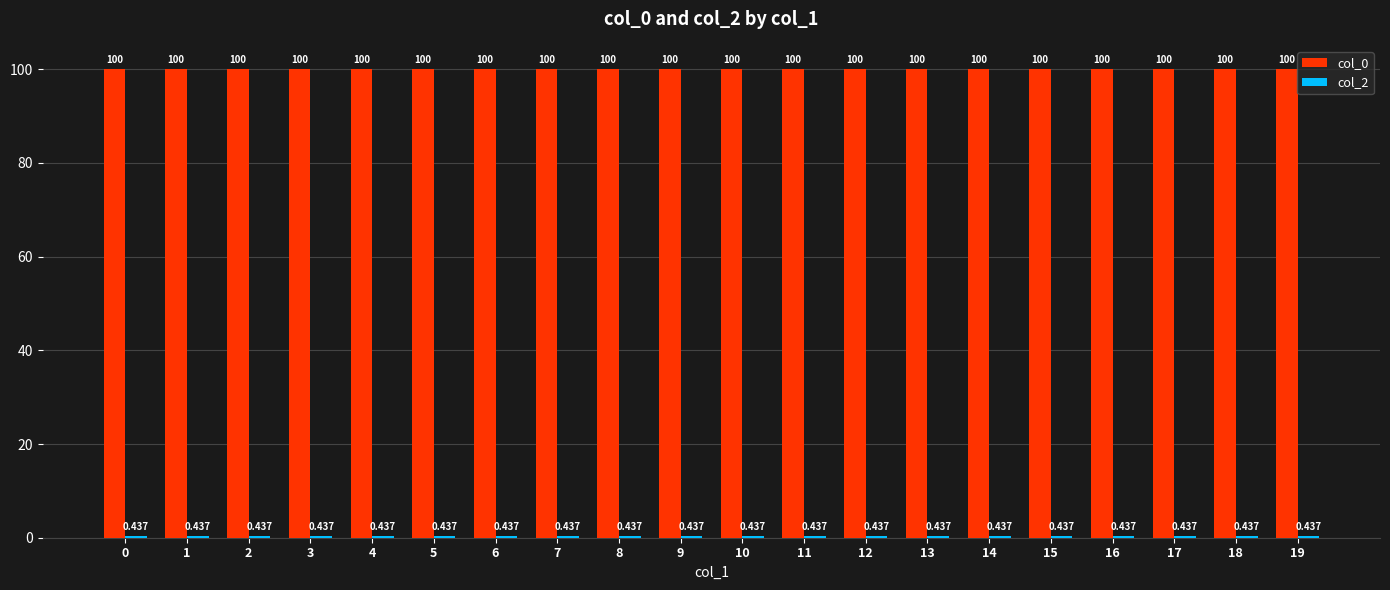

Which has a higher value, 2 or 16?

2